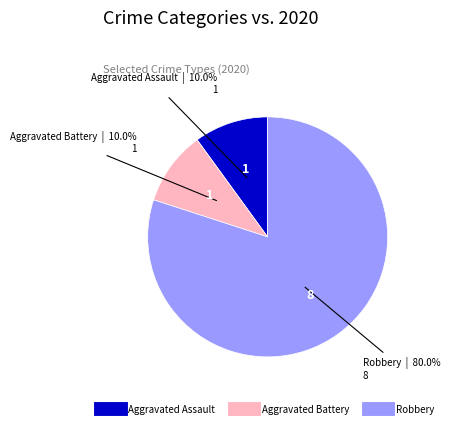

What percentage do Robbery and Aggravated Battery together represent?

90.0%